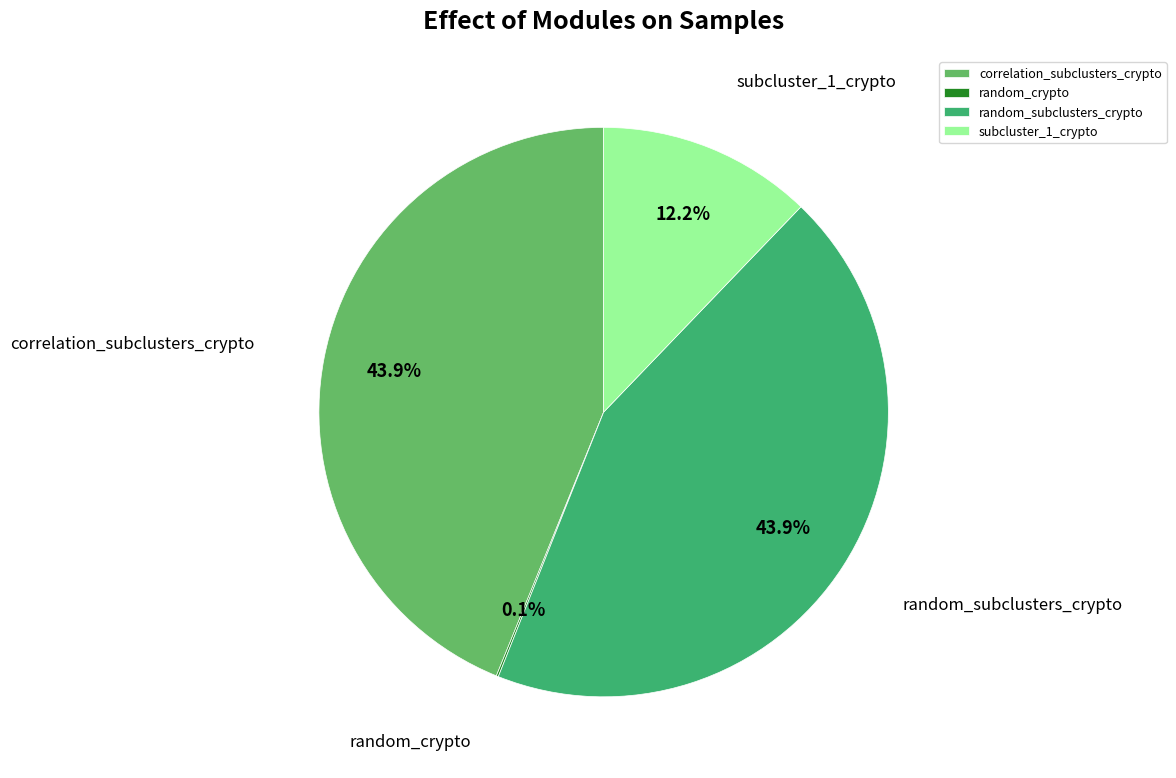

What is the total percentage of random_subclusters_crypto and correlation_subclusters_crypto?

87.7%